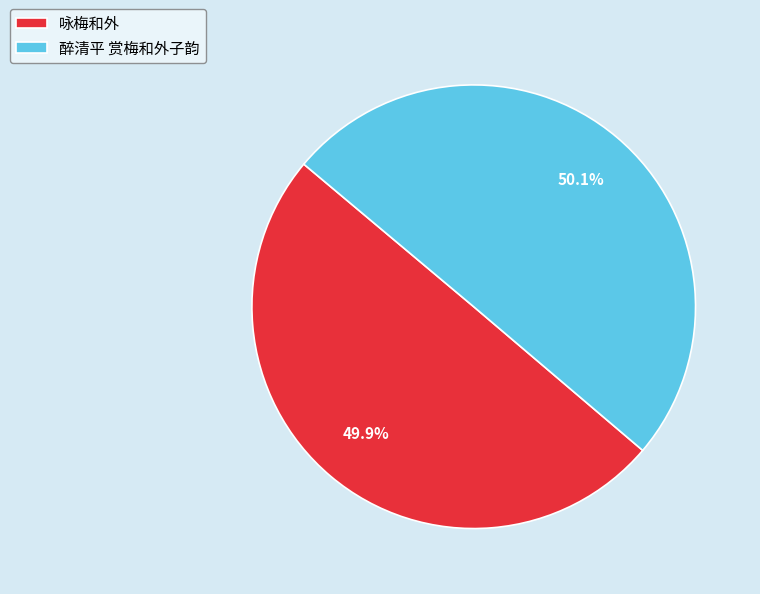

To the nearest percent, what is the average slice percentage?

50%